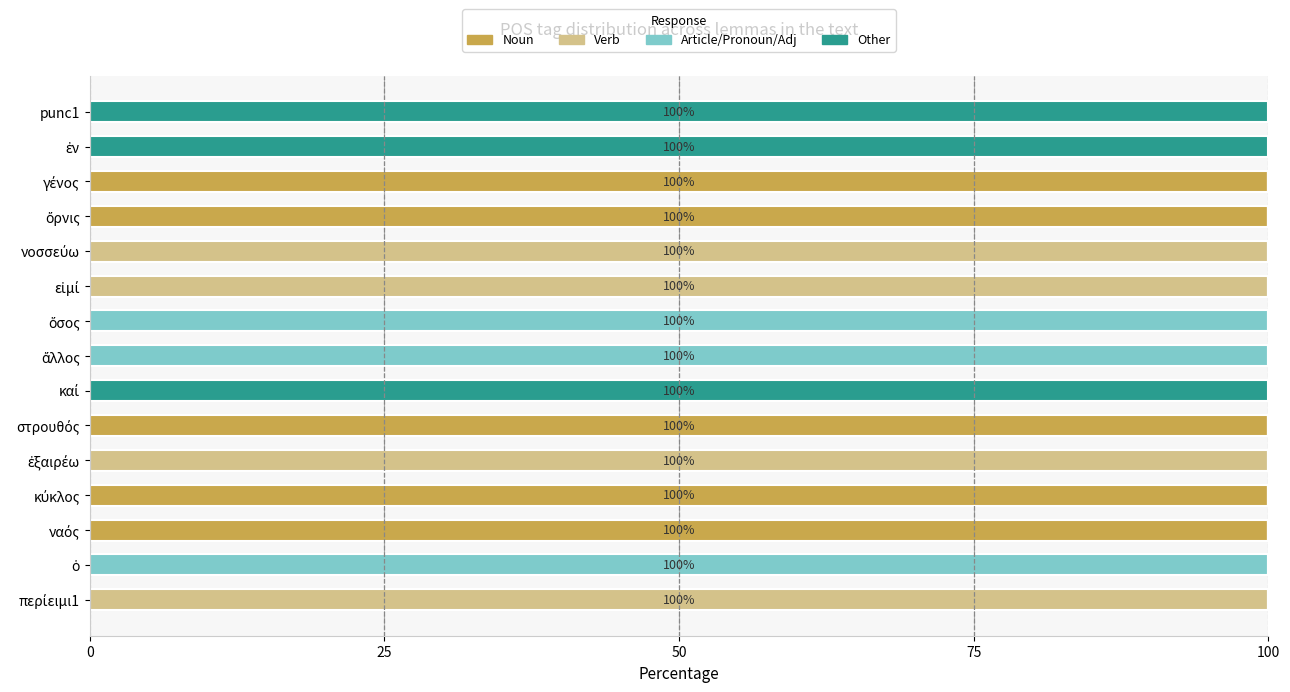

What is the highest value of the Noun series?

100